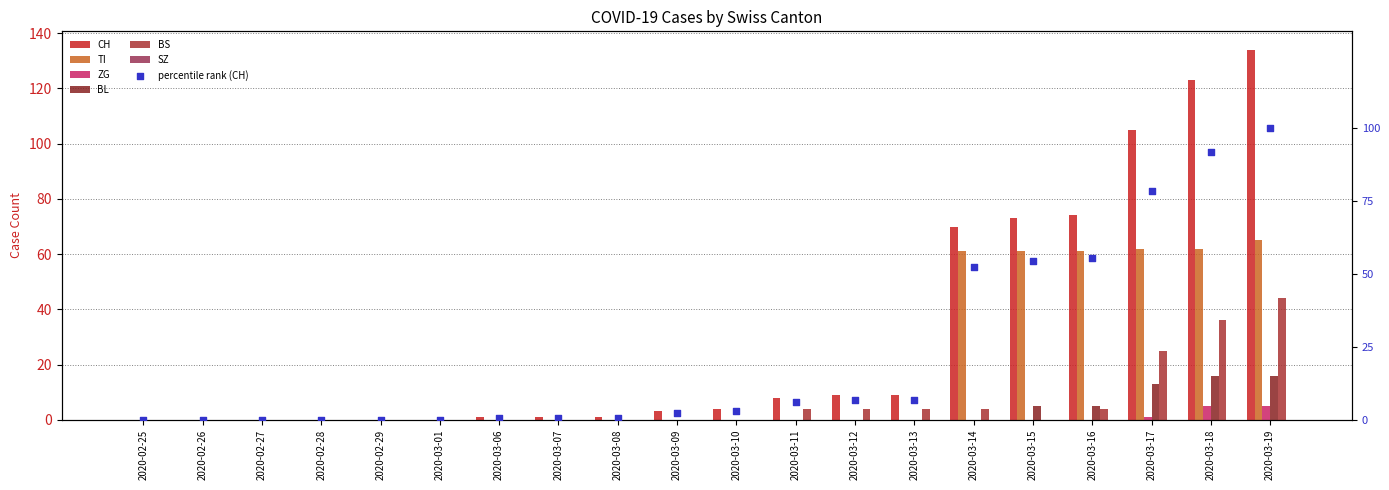

At how many categories does at least one series exceed 94?

3